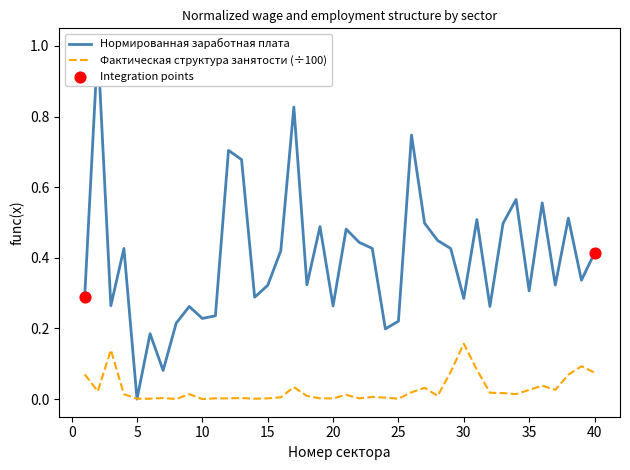

Which series reaches the minimum Y coordinate?

Нормированная заработная плата